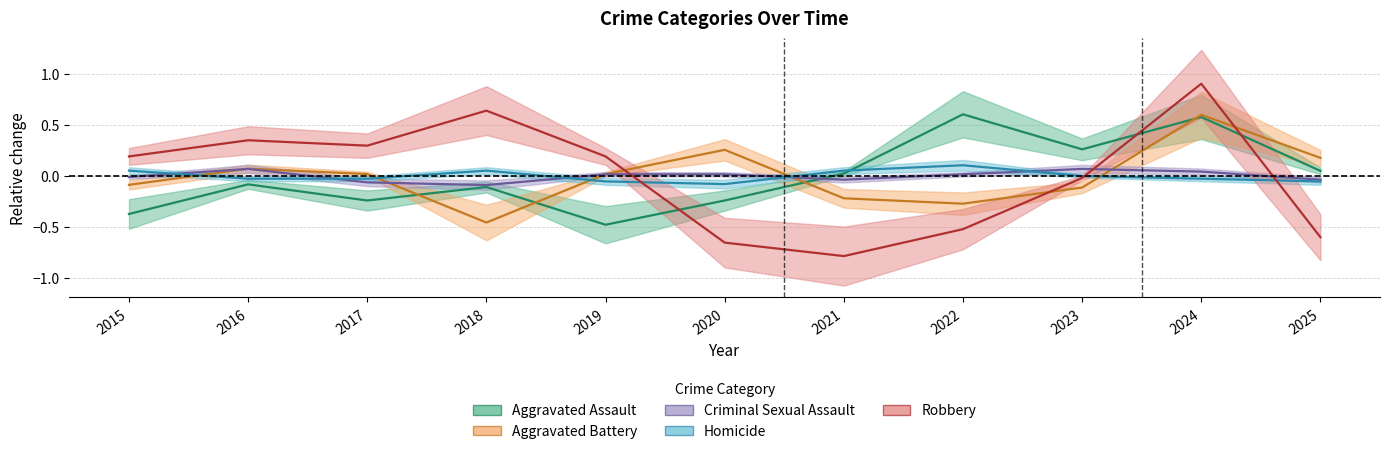

Where is the first local minimum for Aggravated Battery?

2018